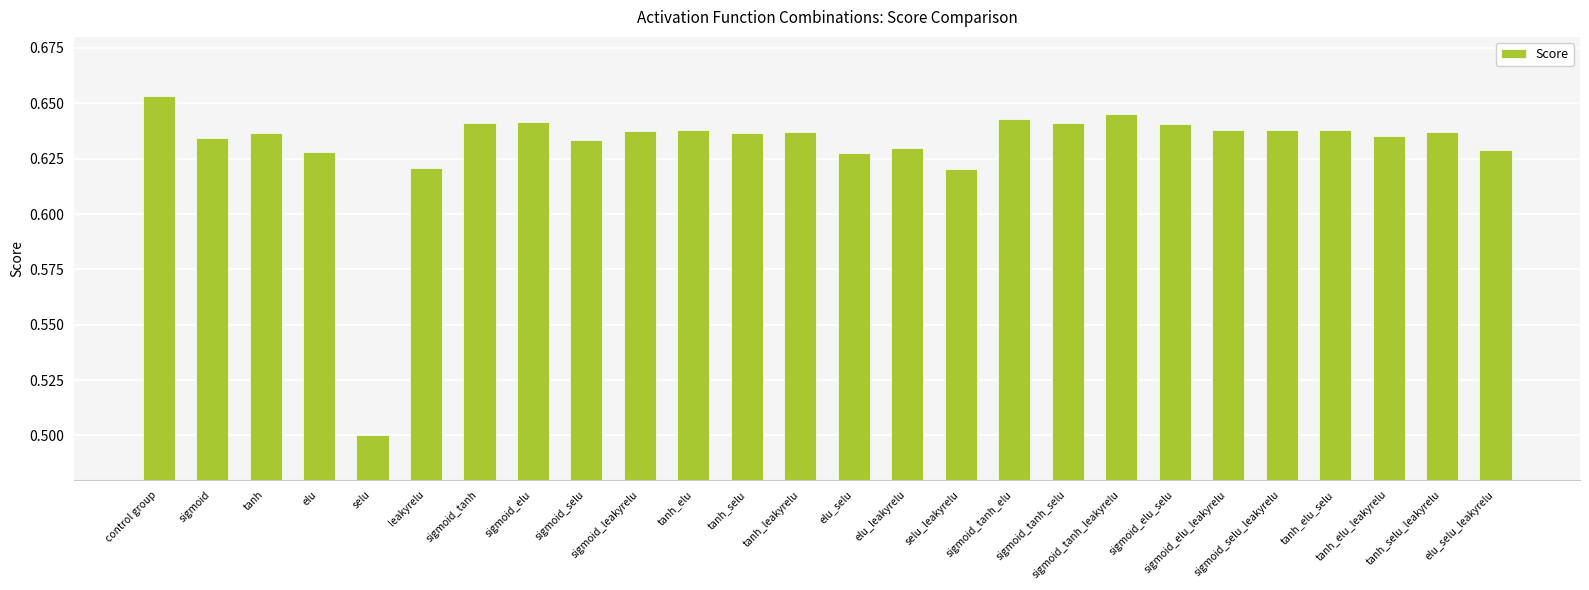

What is the sum of all values?

16.4